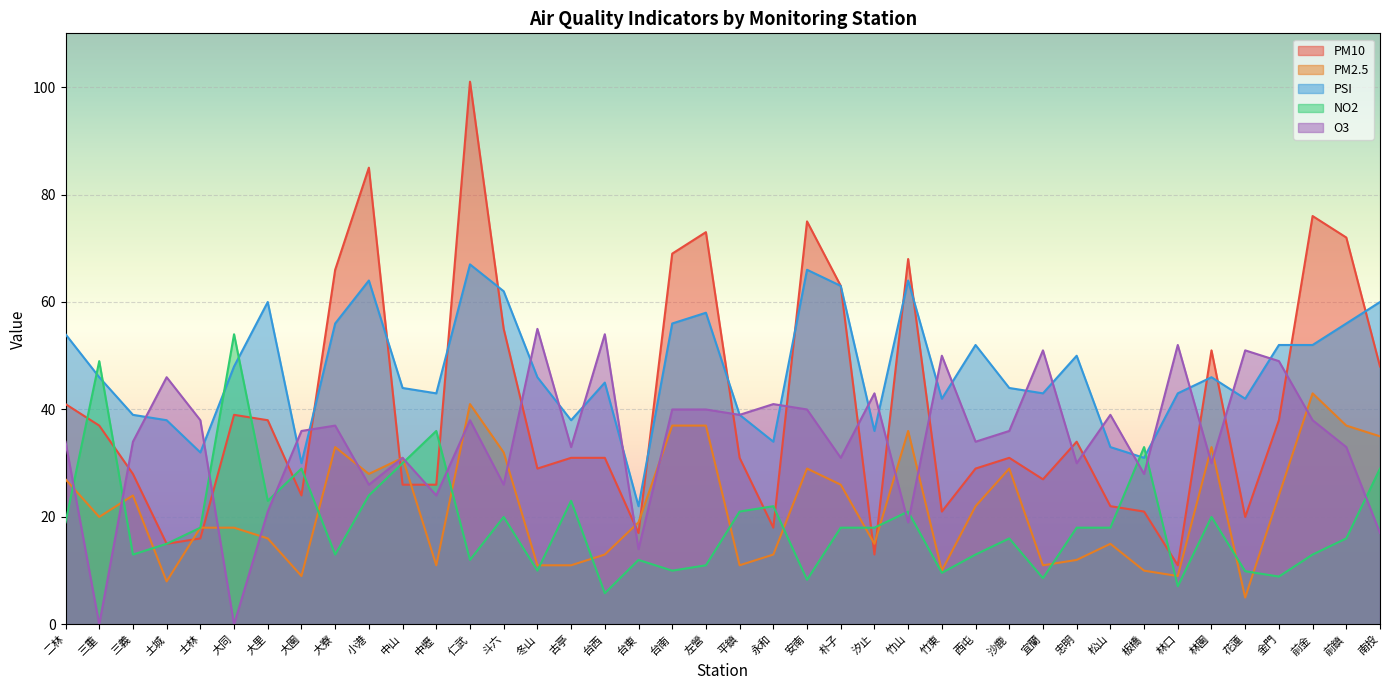

True or false: PM10 and PM2.5 cross at least once.

True